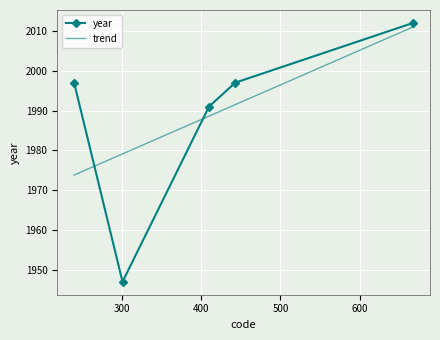

What is the sum of all values?

9944